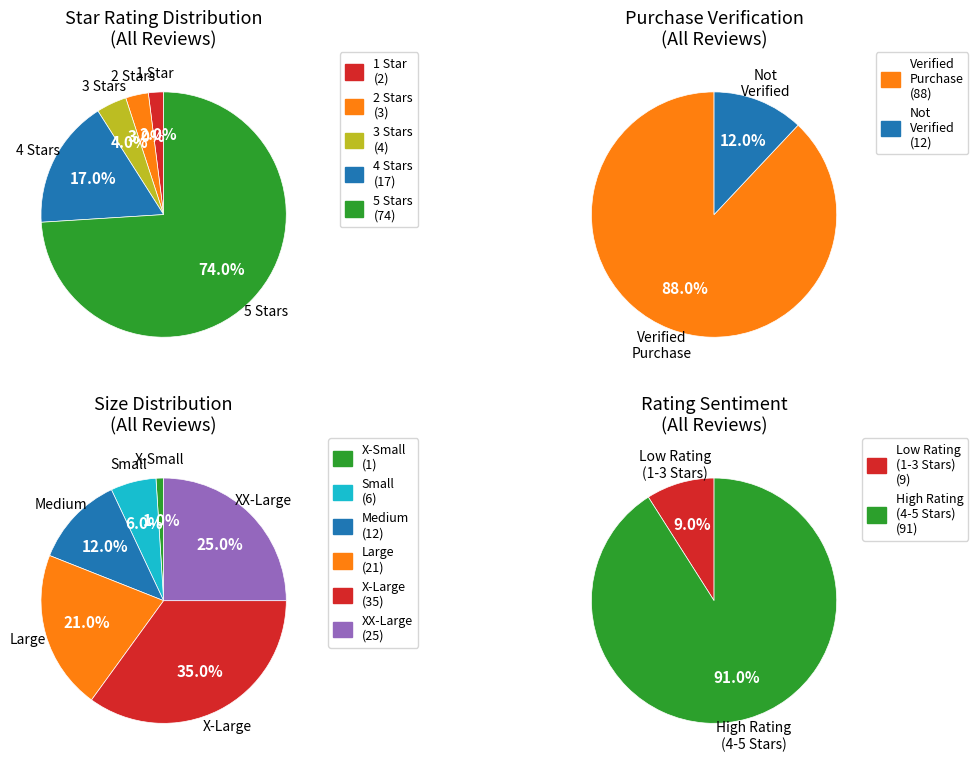

To the nearest percent, what portion does 1.0 represent?

2%